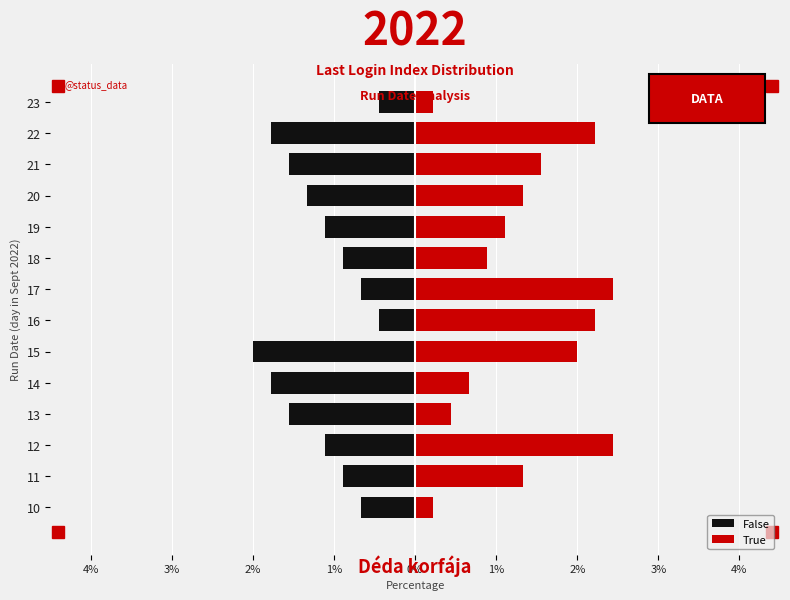

How many values in the False series are below -1?

8